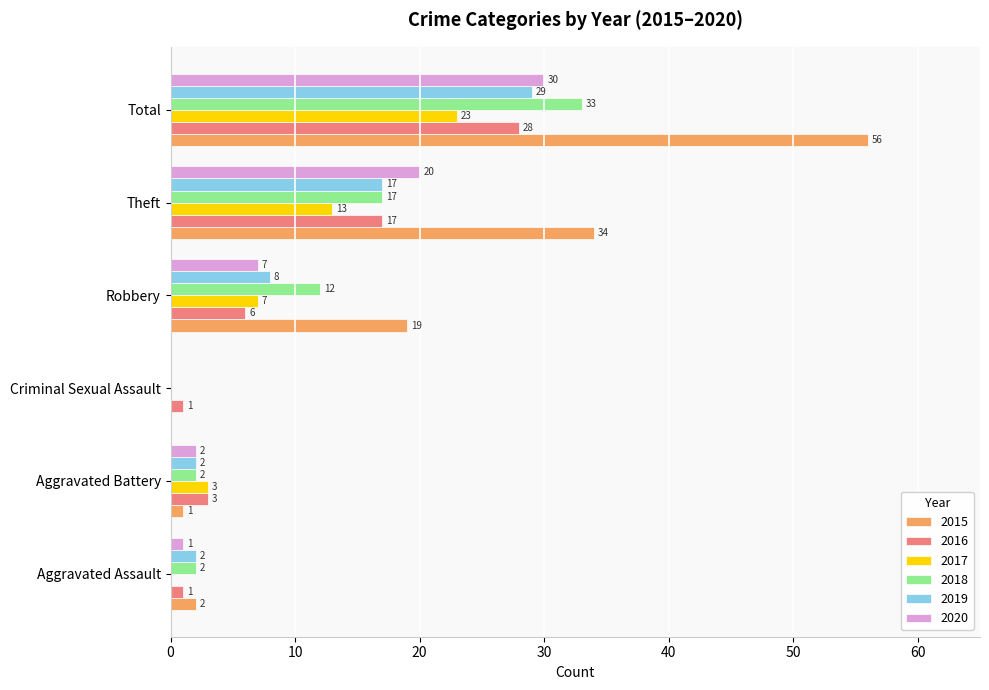

What is the sum of all 2015 values?

112